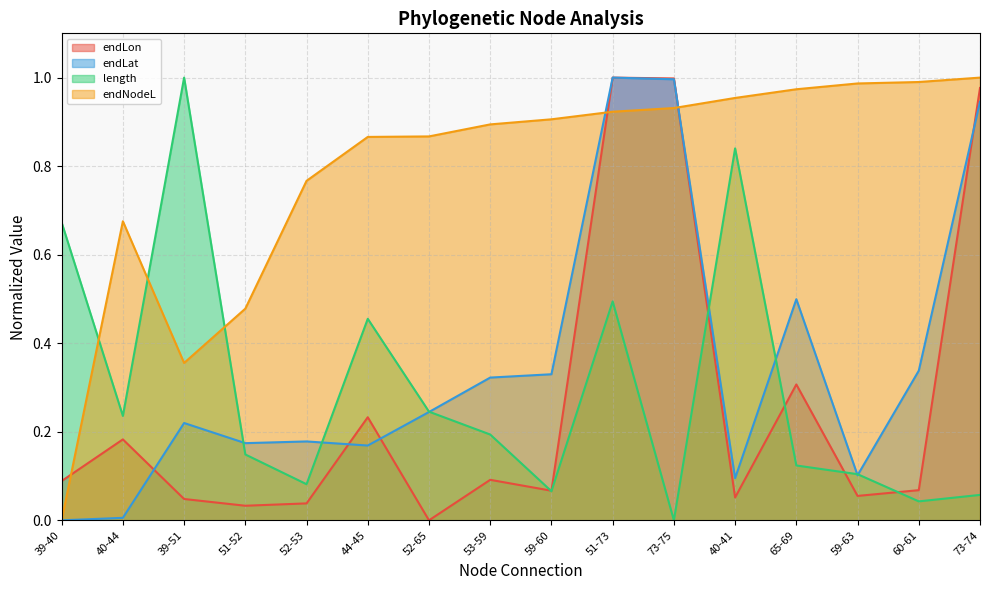

Does the chart display data point markers on the line(s)?

No